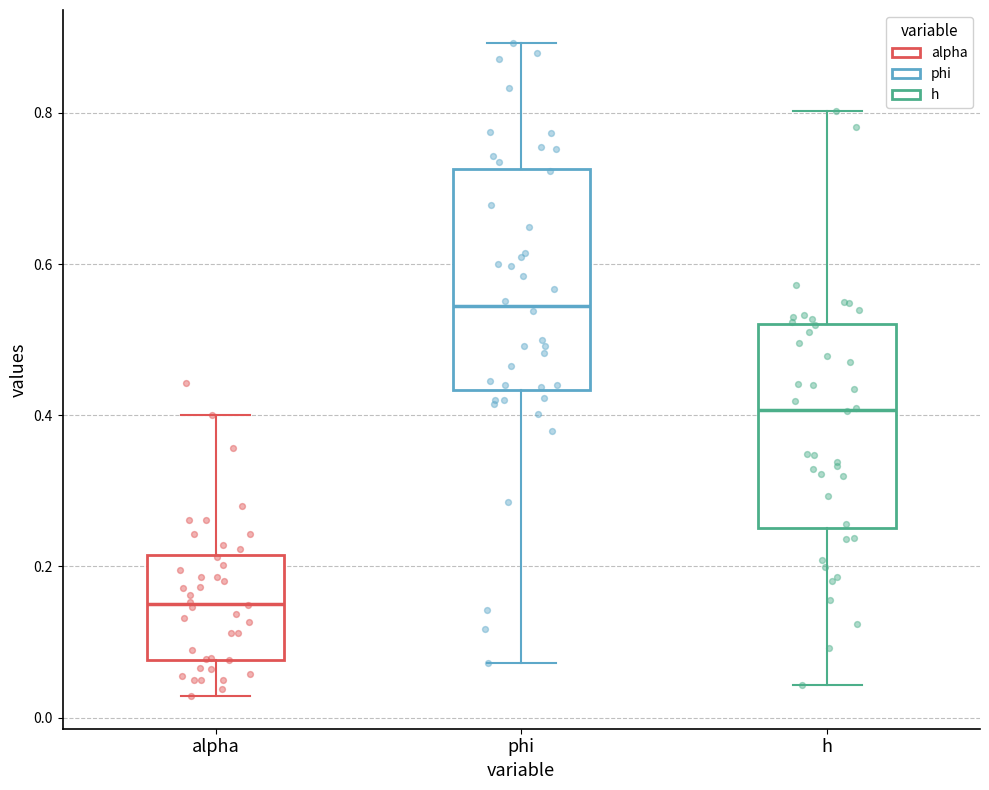

Reading left to right, transcribe this box plot: for each box, give where its median line is, the range the box spans, and where its two whiskers end, as read against the y-axis. The values are not printed on the chart, so give them approximately, as read against the axis.

alpha: median 0.16, box 0.08 to 0.22, whiskers 0.02 to 0.40
phi: median 0.54, box 0.44 to 0.72, whiskers 0.08 to 0.90
h: median 0.40, box 0.26 to 0.52, whiskers 0.04 to 0.80